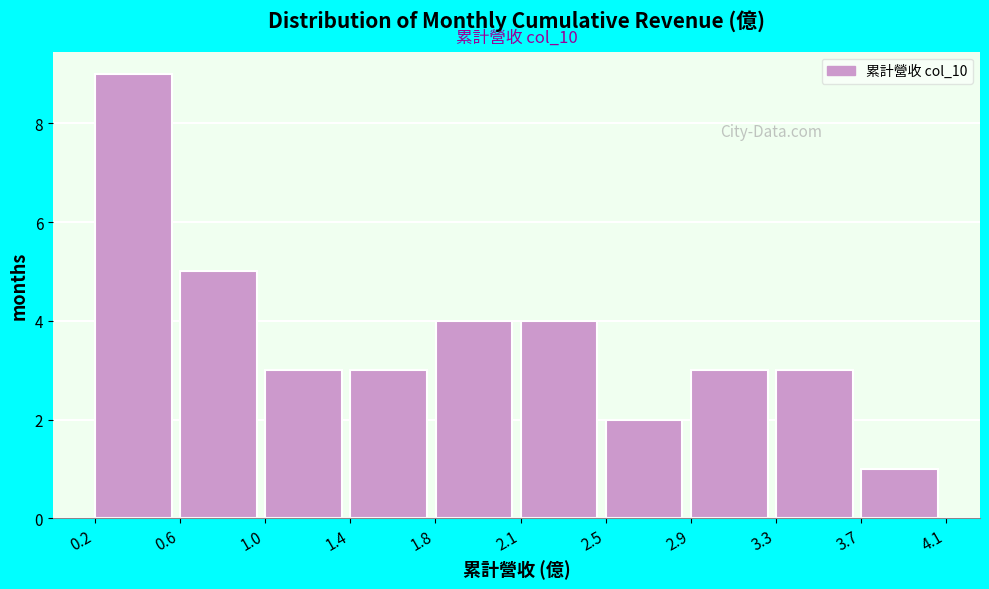

Reading left to right, extract all data points from this chart.

0.2=9	0.6=5	1.0=3	1.4=3	1.8=4	2.1=4	2.5=2	2.9=3	3.3=3	3.7=1